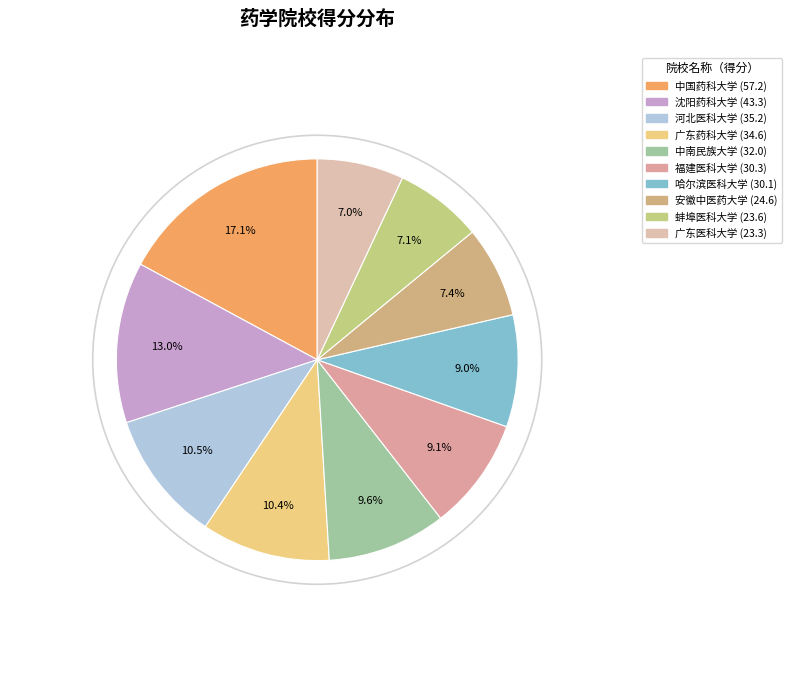

Which category has the smallest portion of the pie?

广东医科大学